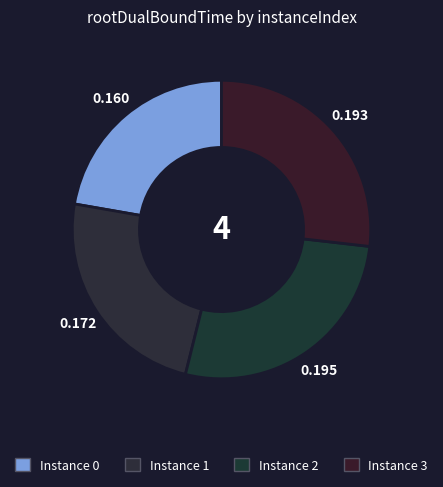

Count the number of slices in the pie.

4